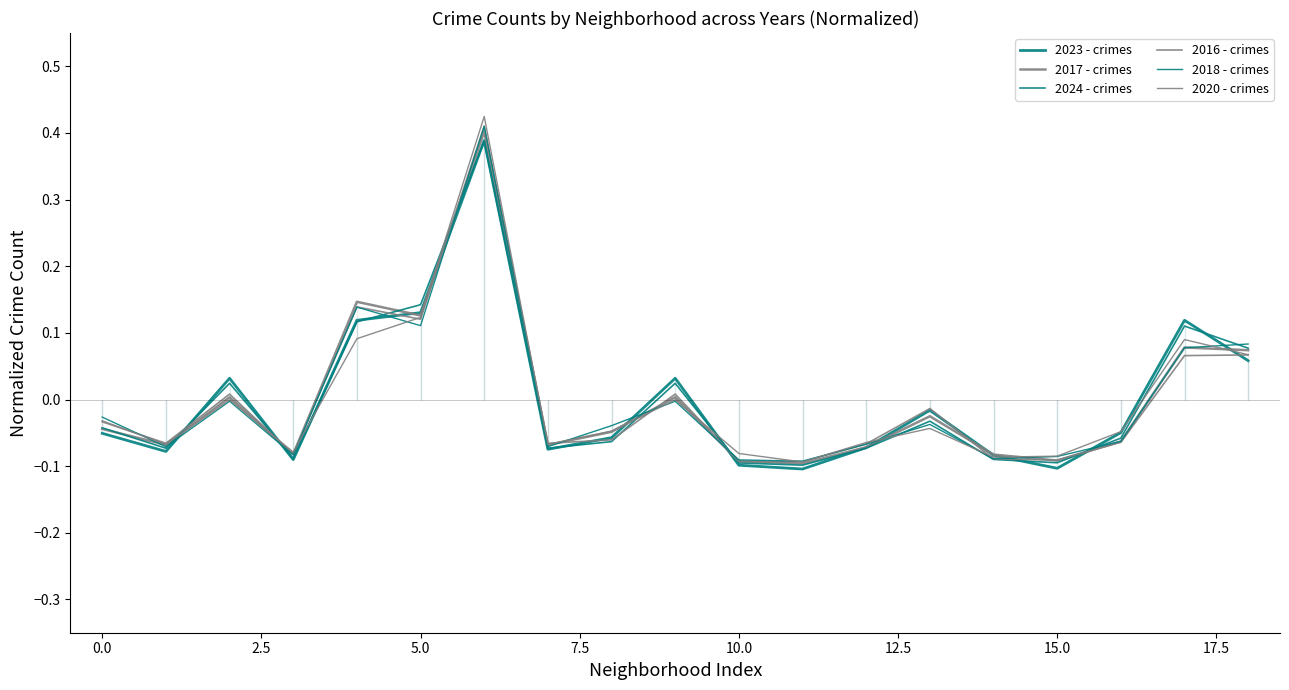

How many data points in 2023 - crimes are above 0?

7